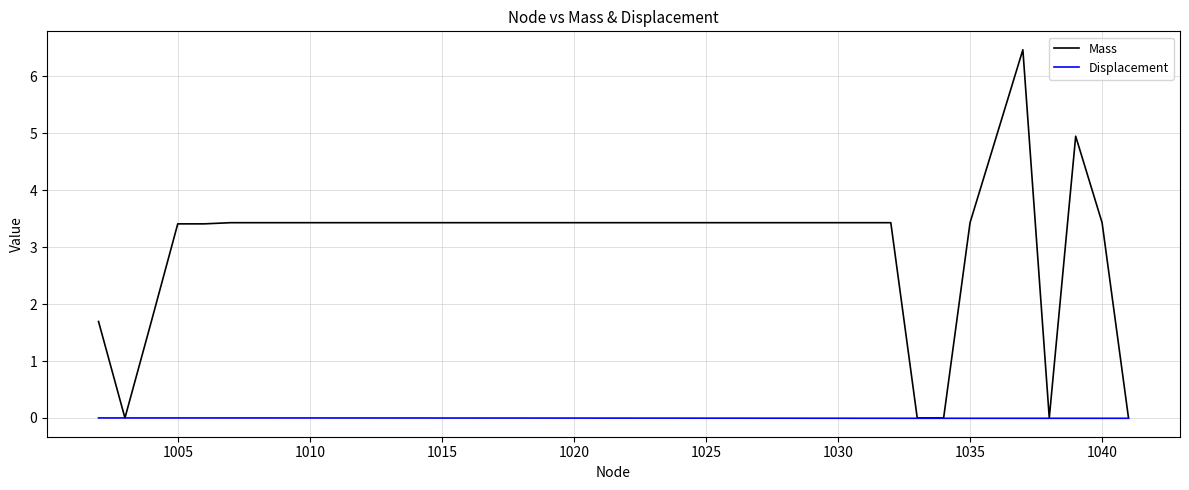

What is the difference between the maximum and minimum values in the Mass series?

6.5